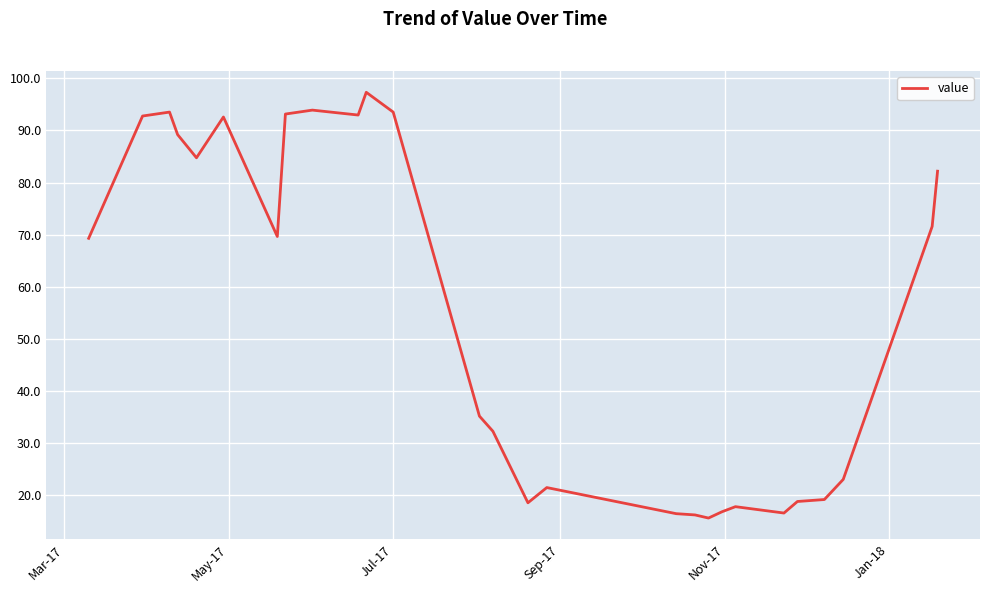

What is the minimum value shown in the chart?

15.7